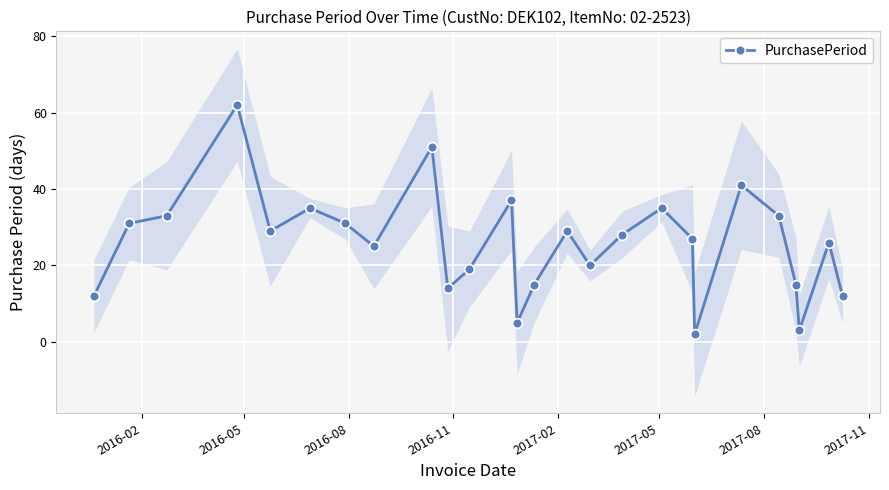

True or false: PurchasePeriod has more than 2 points higher than both neighbors.

True